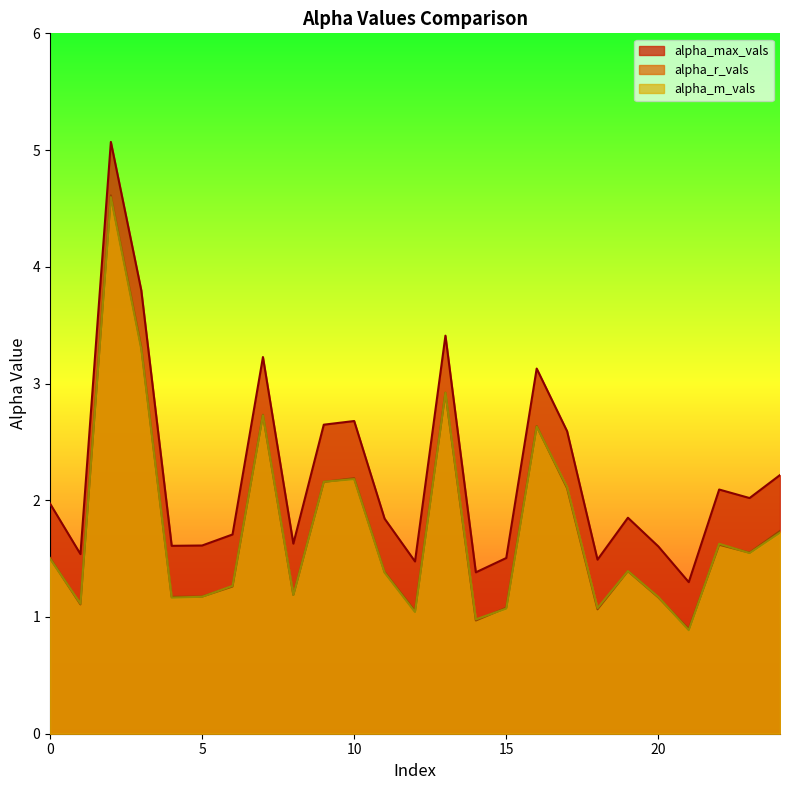

What is the lowest value of the alpha_max_vals series?

1.3